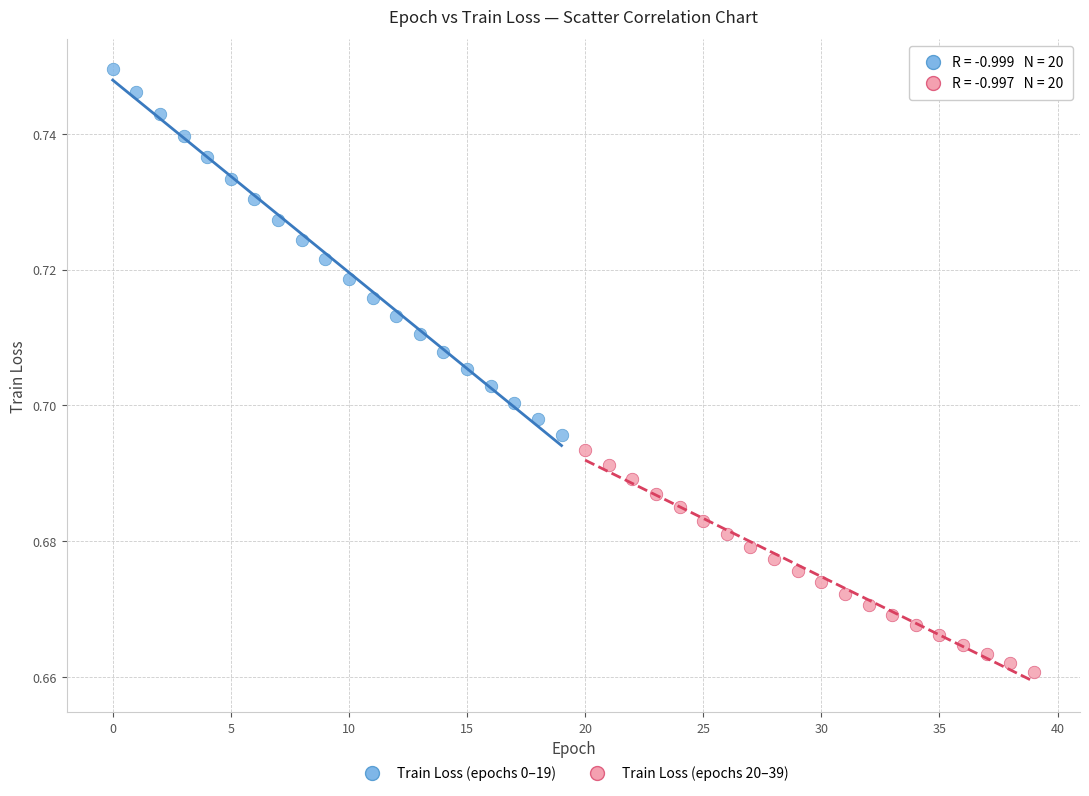

Which series has the widest spread of Y values?

Train Loss (epochs 0–19)